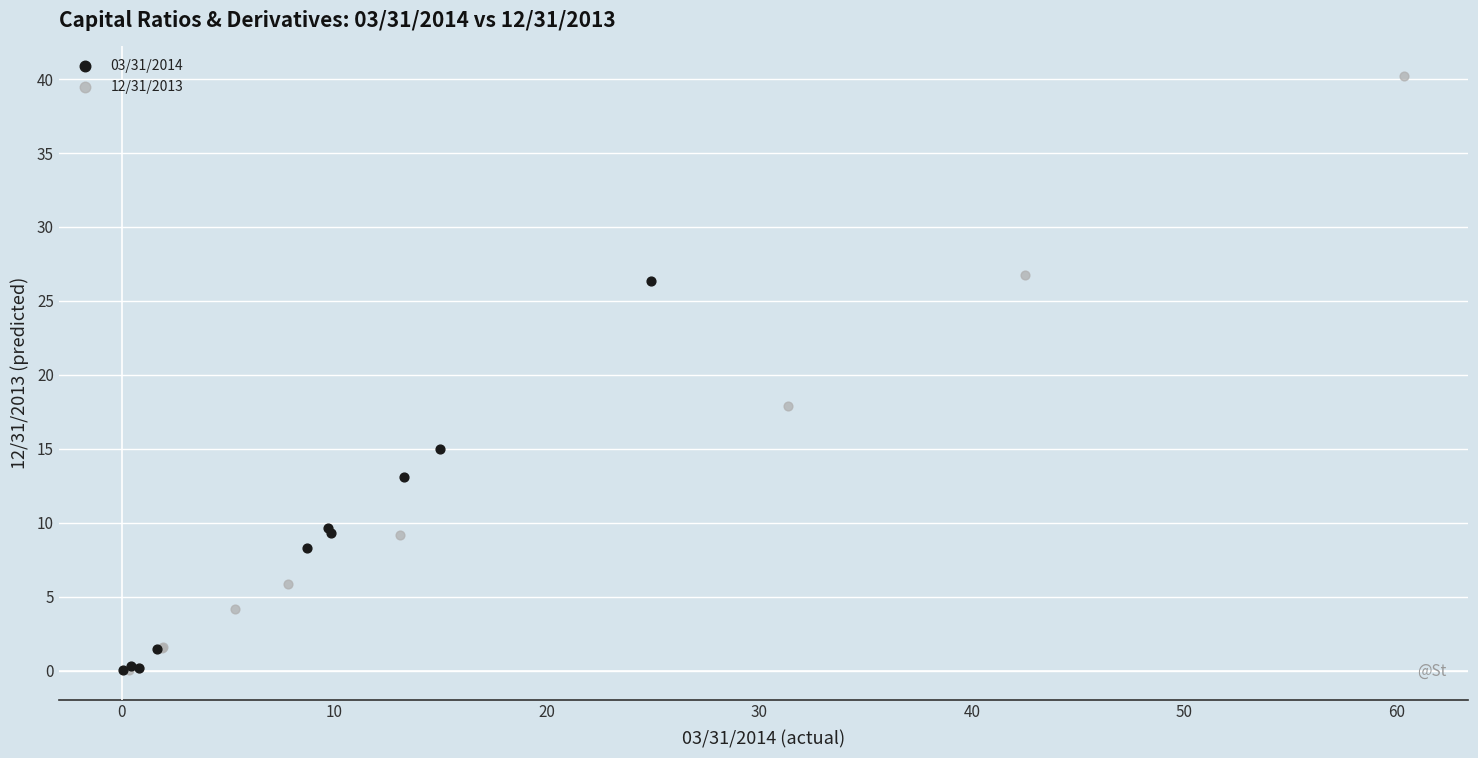

Which series reaches the maximum Y coordinate?

12/31/2013